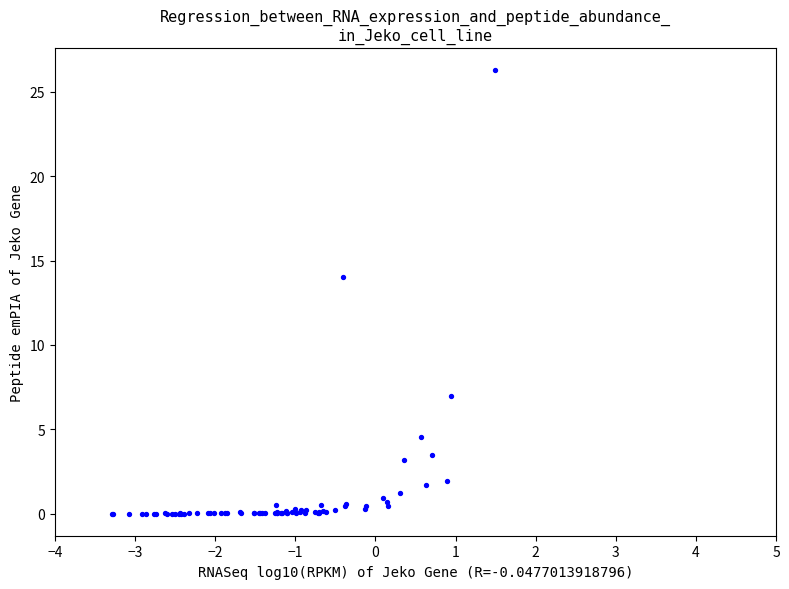

What Y value in the scatter plot is closest to 13?

14.0